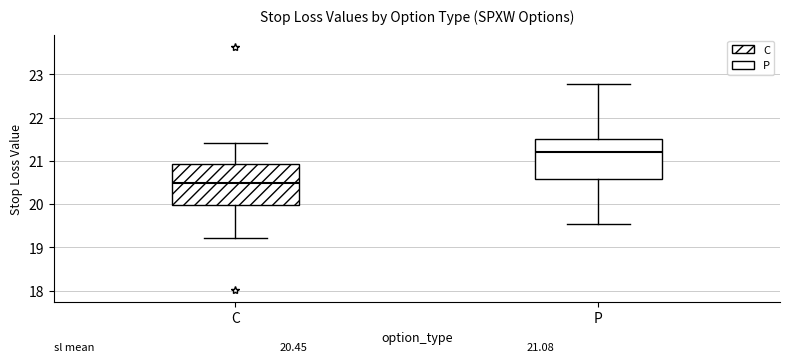

Which box's median line is the lowest?

C